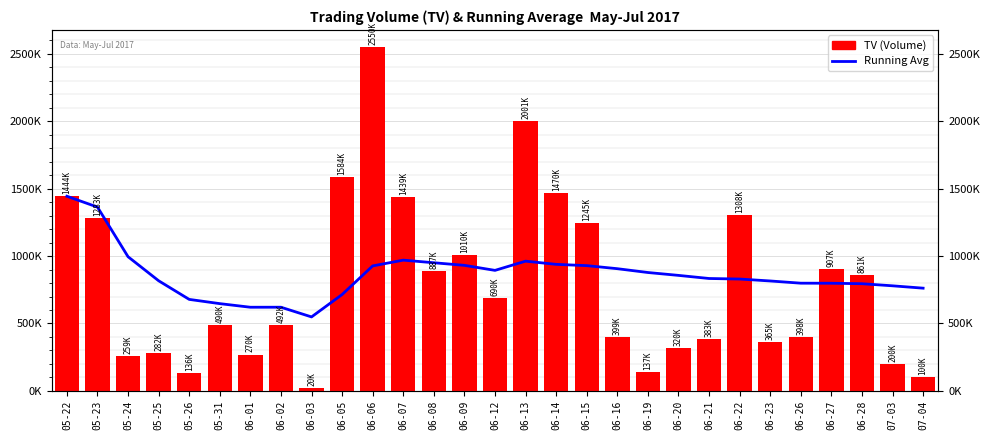

What is the label of the 3rd bar from the right?

06-28